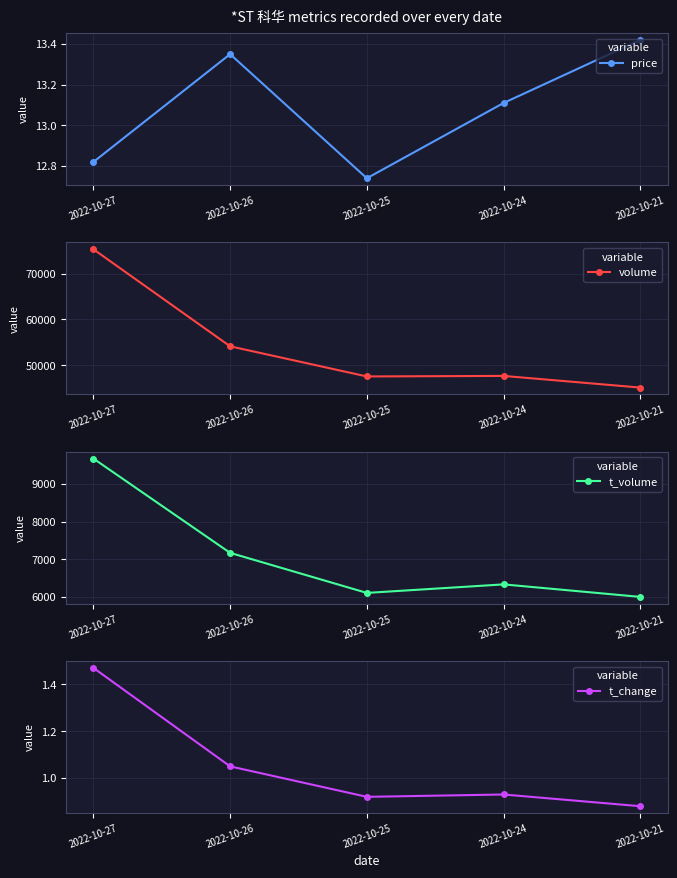

How many interior local peaks does the t_volume series have?

1